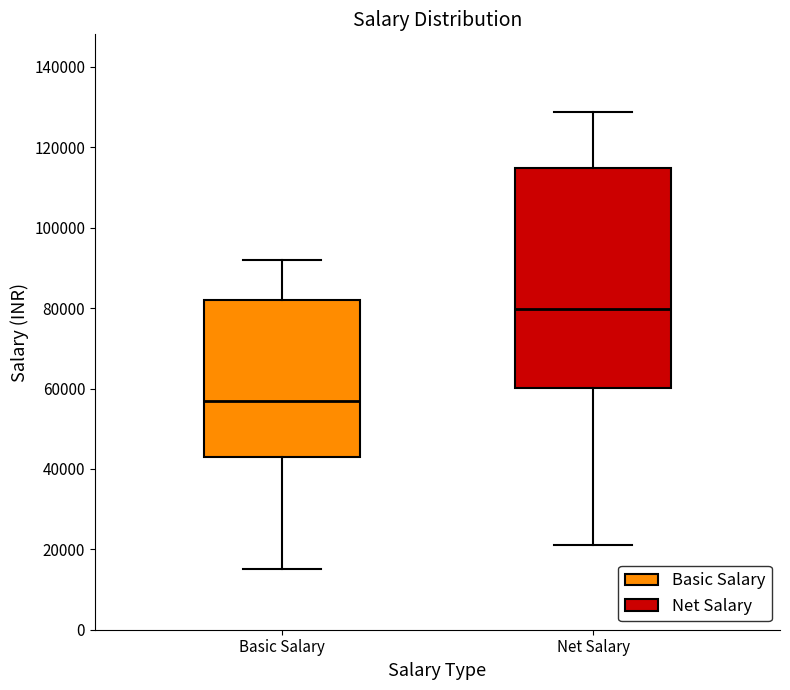

Where is the lower edge of the box for Basic Salary on the y-axis? The values are not printed on the chart, so give them approximately, as read against the axis.

44000